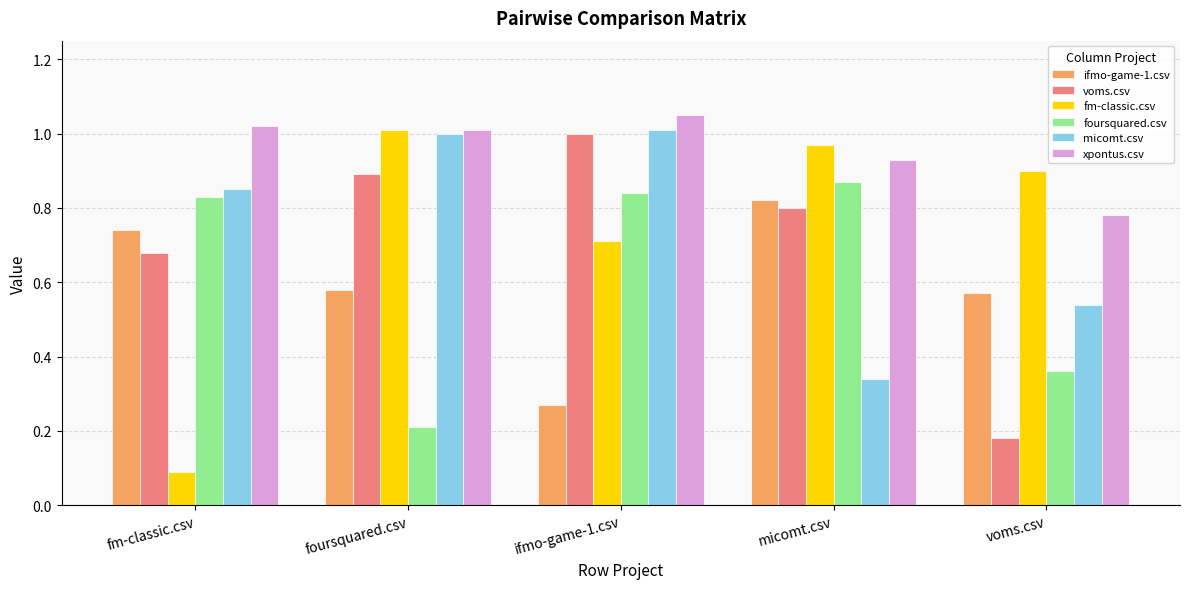

Is it true that foursquared.csv equals 0.9 at micomt.csv?

True